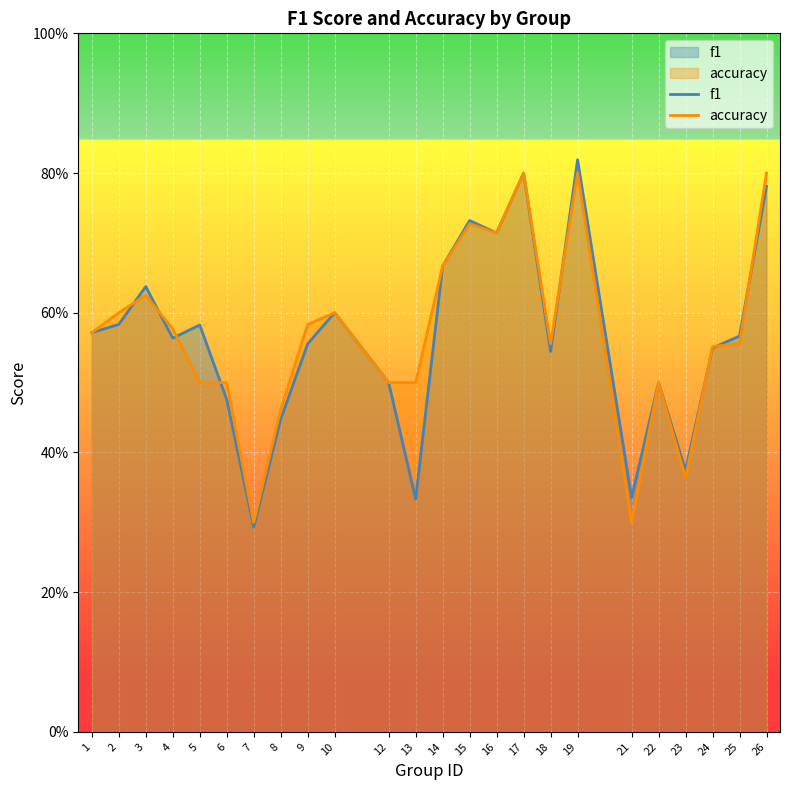

Which has a higher value, 25 or 18?

25